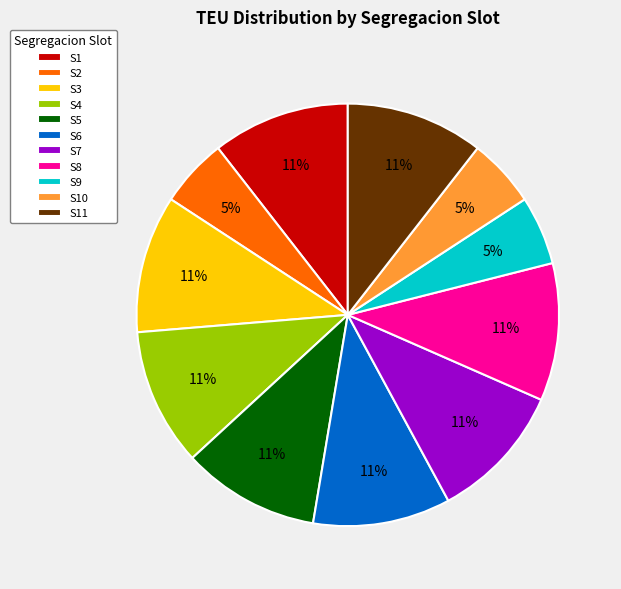

The S8 slice represents 11% of the pie. True or false?

True